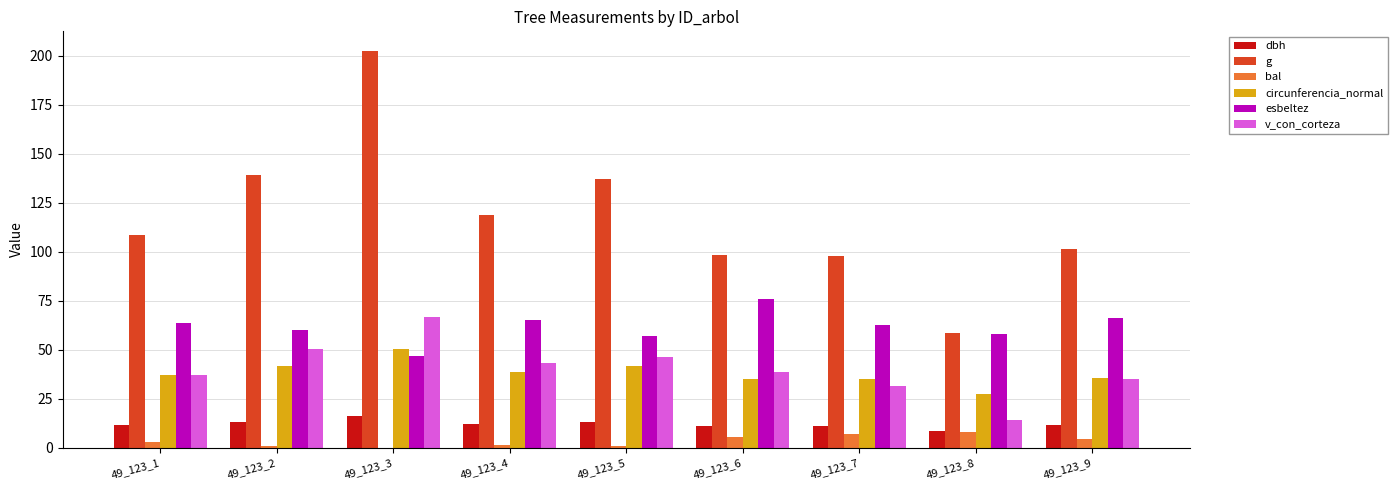

What is the maximum value for g?

202.3